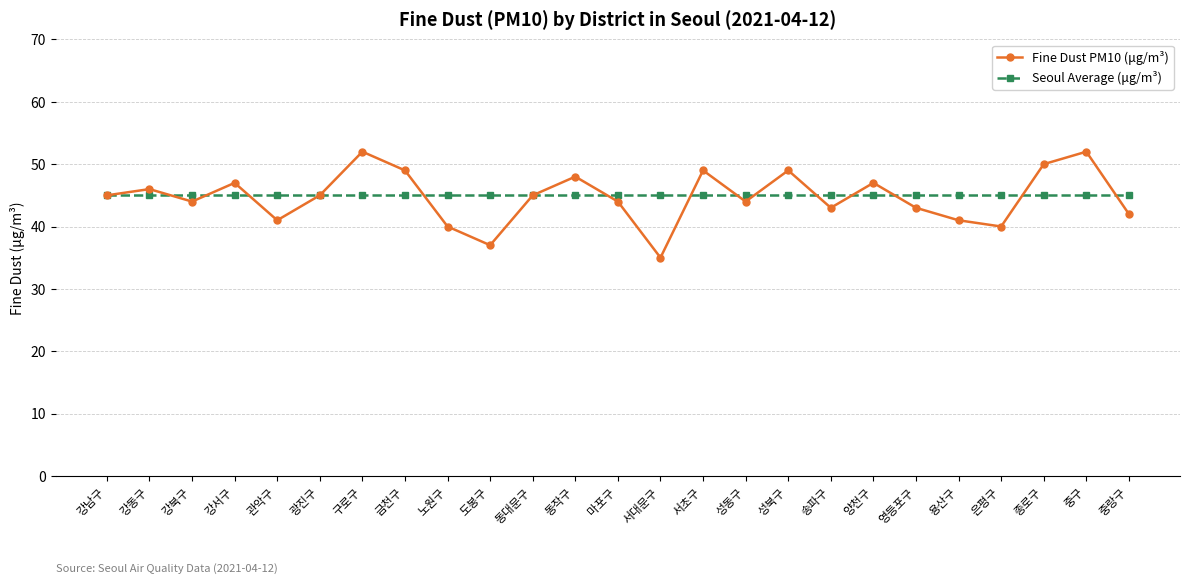

What is the label of the 20th point from the right?

광진구